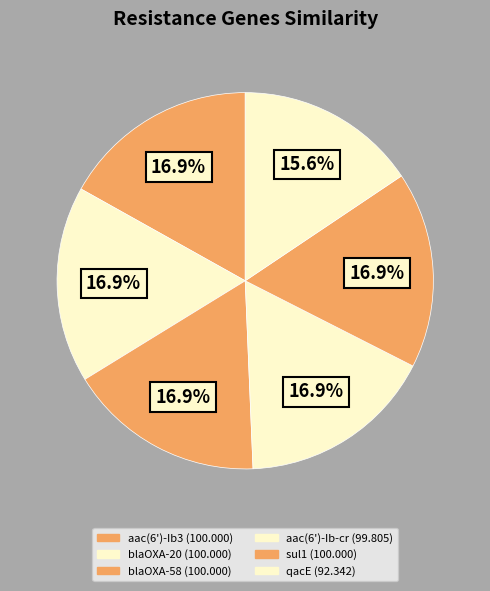

How much of the chart is everything except blaOXA-20?

83.1%